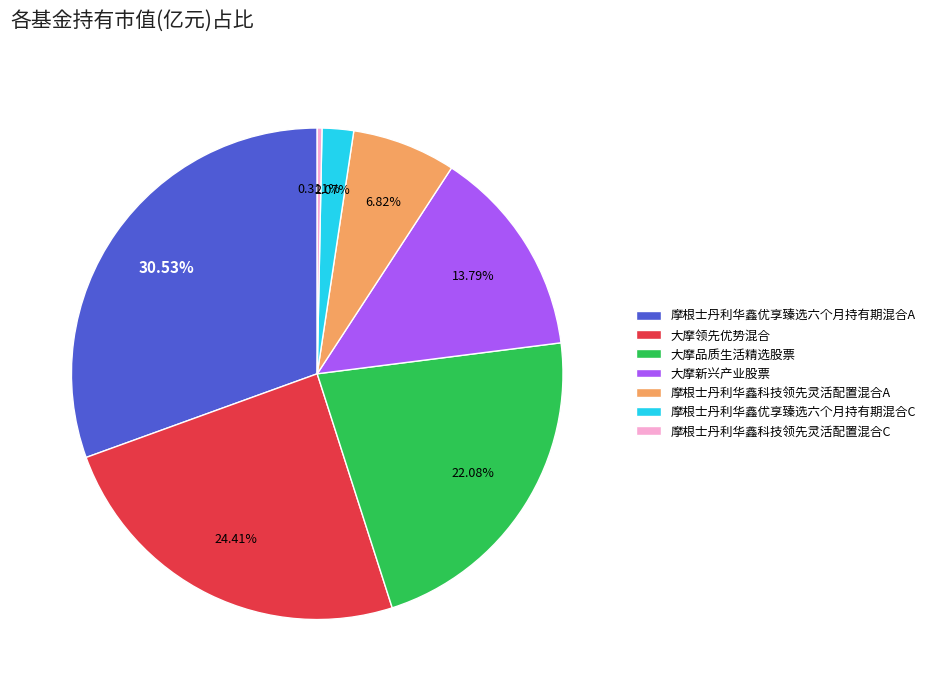

Does any single category account for the majority?

No